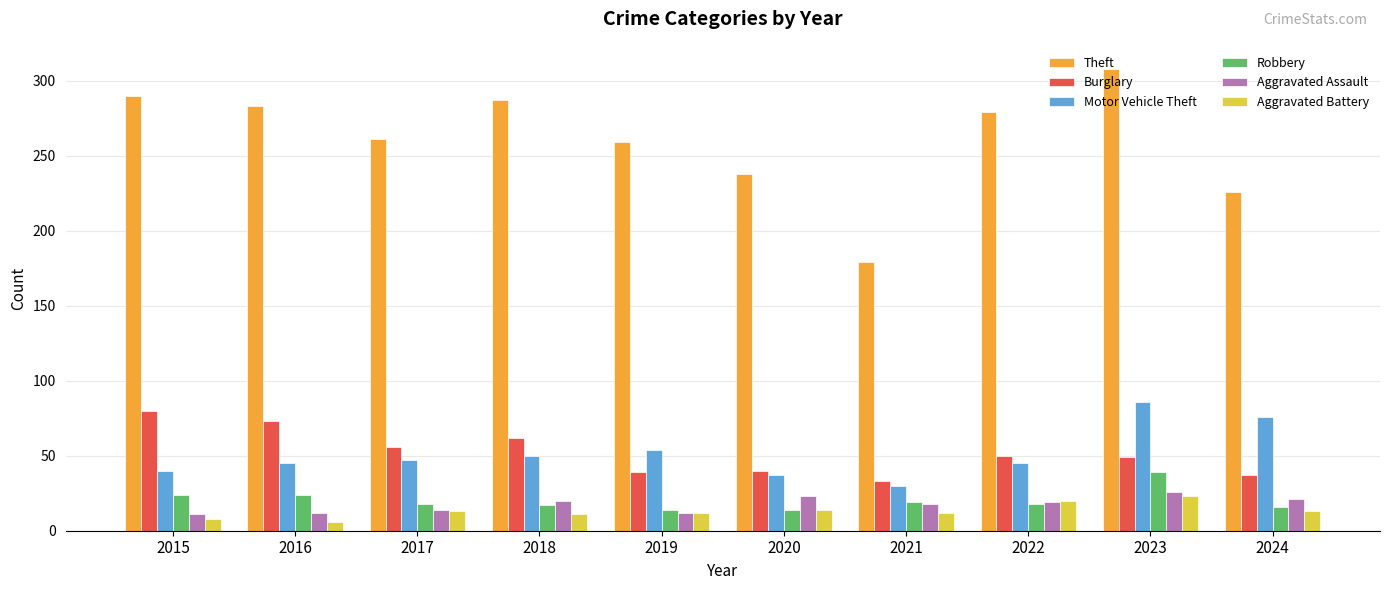

What is the difference between the maximum and minimum values in the Burglary series?

47